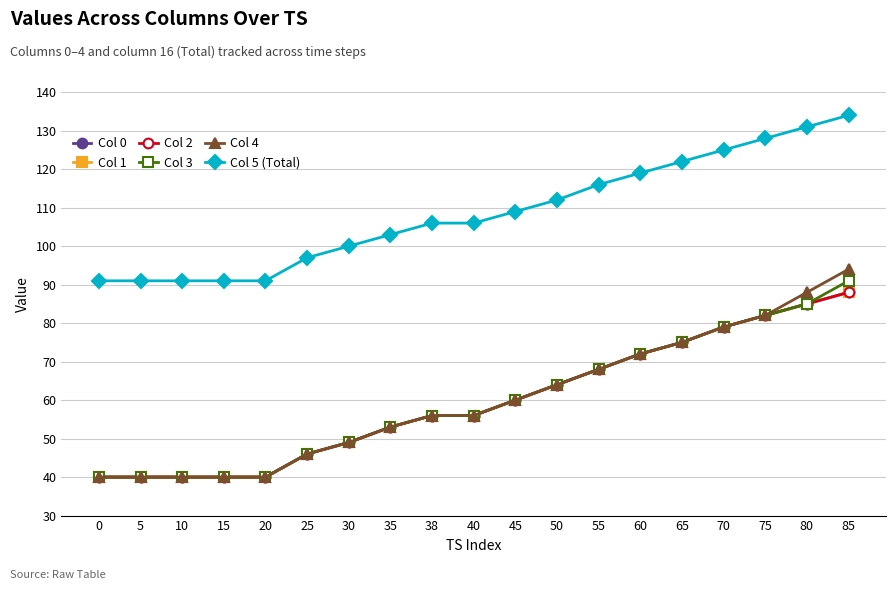

Reading left to right, what are all the values shown in this chart?

Col 0: 0=40	5=40	10=40	15=40	20=40	25=46	30=49	35=53	38=56	40=56	45=60	50=64	55=68	60=72	65=75	70=79	75=82	80=85	85=88
Col 1: 0=40	5=40	10=40	15=40	20=40	25=46	30=49	35=53	38=56	40=56	45=60	50=64	55=68	60=72	65=75	70=79	75=82	80=85	85=88
Col 2: 0=40	5=40	10=40	15=40	20=40	25=46	30=49	35=53	38=56	40=56	45=60	50=64	55=68	60=72	65=75	70=79	75=82	80=85	85=88
Col 3: 0=40	5=40	10=40	15=40	20=40	25=46	30=49	35=53	38=56	40=56	45=60	50=64	55=68	60=72	65=75	70=79	75=82	80=85	85=91
Col 4: 0=40	5=40	10=40	15=40	20=40	25=46	30=49	35=53	38=56	40=56	45=60	50=64	55=68	60=72	65=75	70=79	75=82	80=88	85=94
Col 5 (Total): 0=91	5=91	10=91	15=91	20=91	25=97	30=100	35=103	38=106	40=106	45=109	50=112	55=116	60=119	65=122	70=125	75=128	80=131	85=134